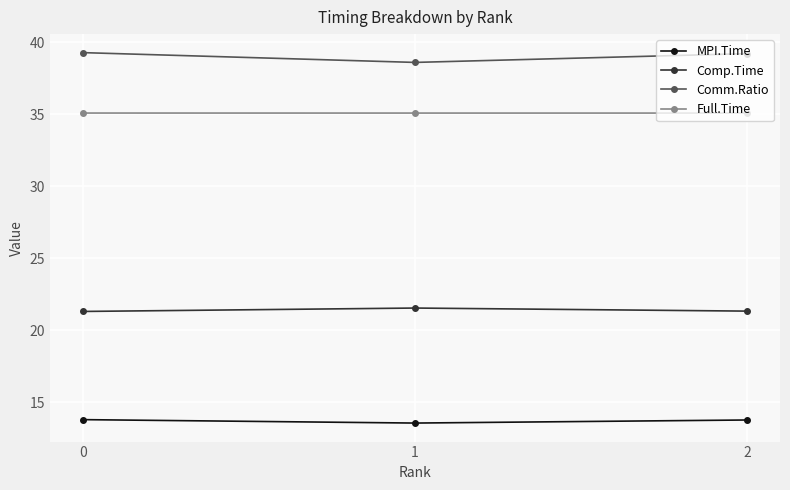

Does the chart have visible grid lines?

Yes